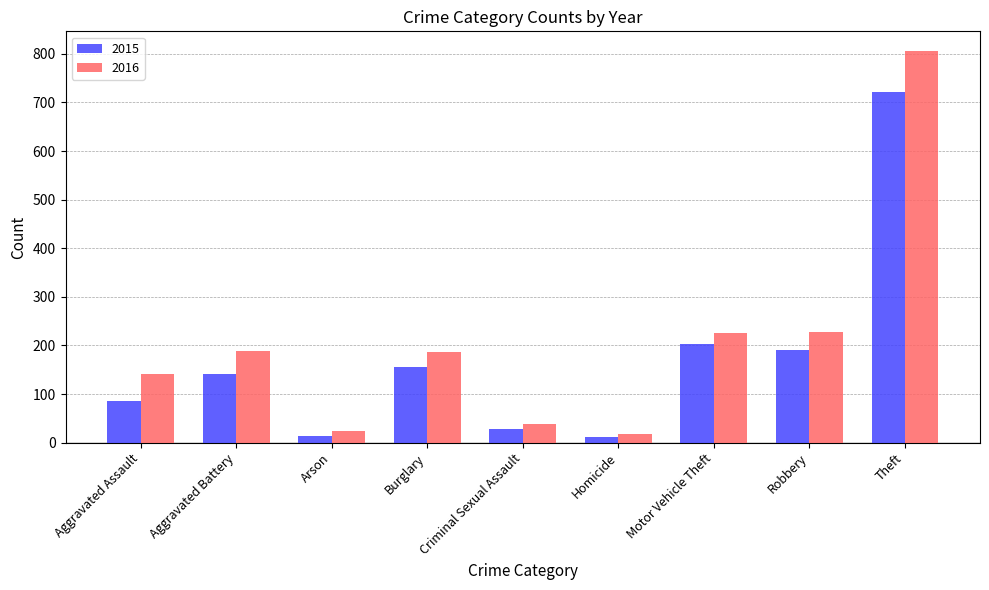

Which series has the widest spread of values?

2016